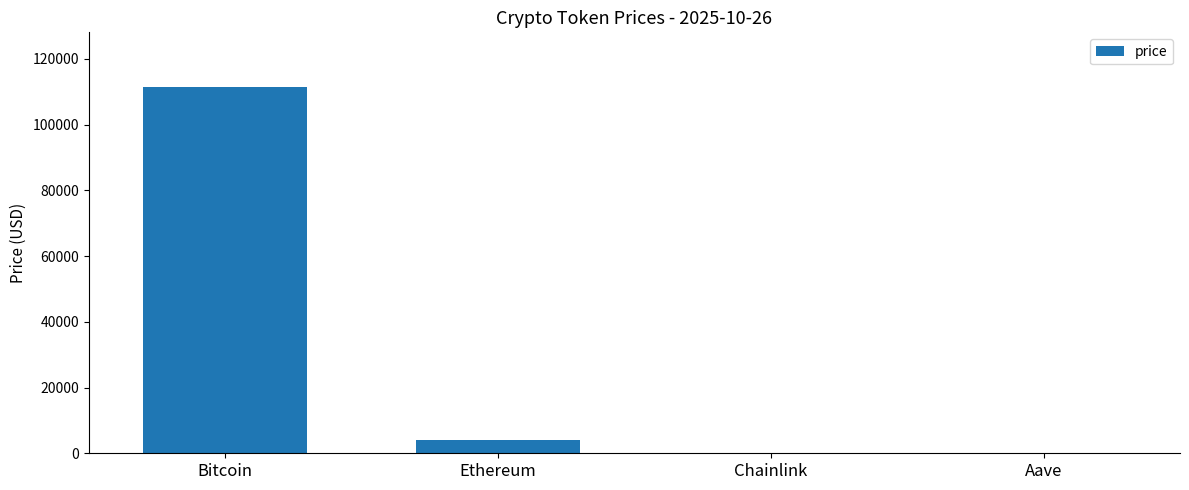

The value at Bitcoin is 29814.3. True or false?

False